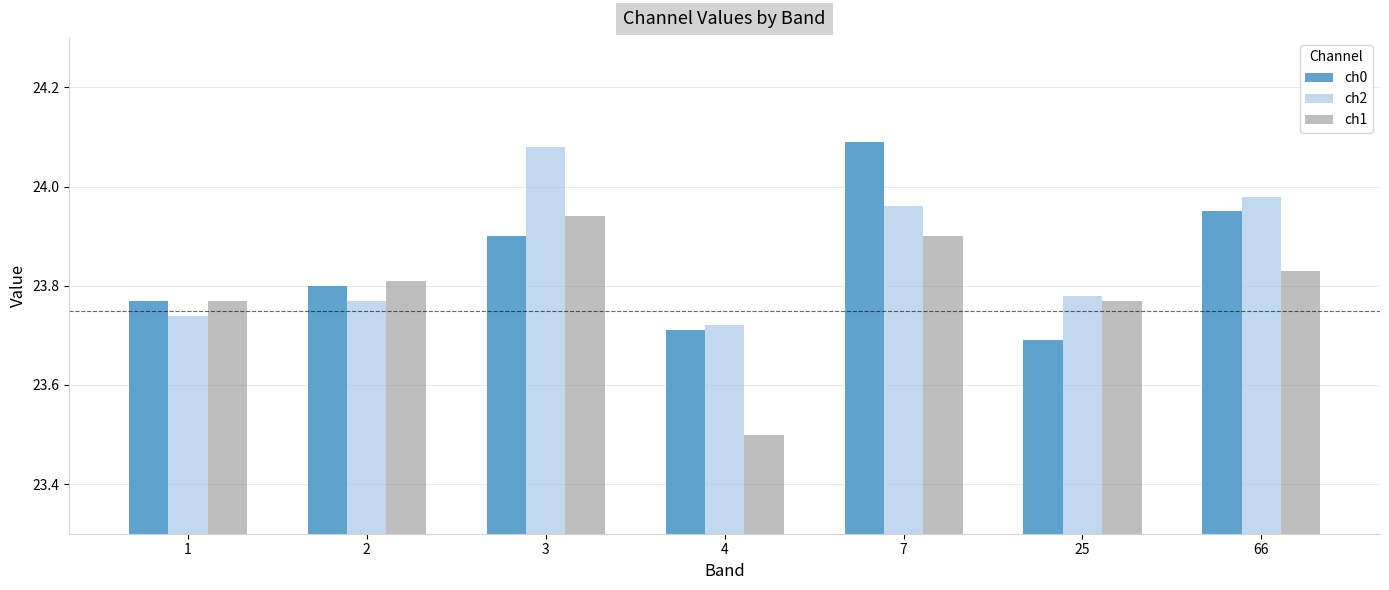

What is the sum of all ch1 values?

166.5